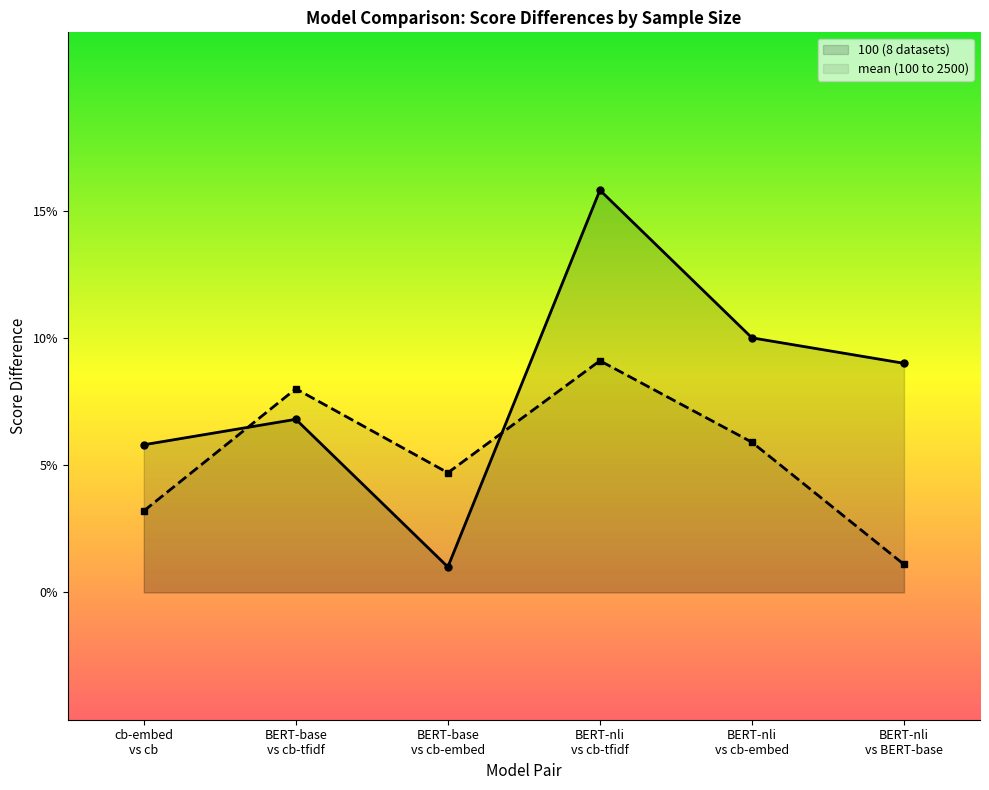

What is the label of the 4th point from the right?

BERT-base
vs cb-embed